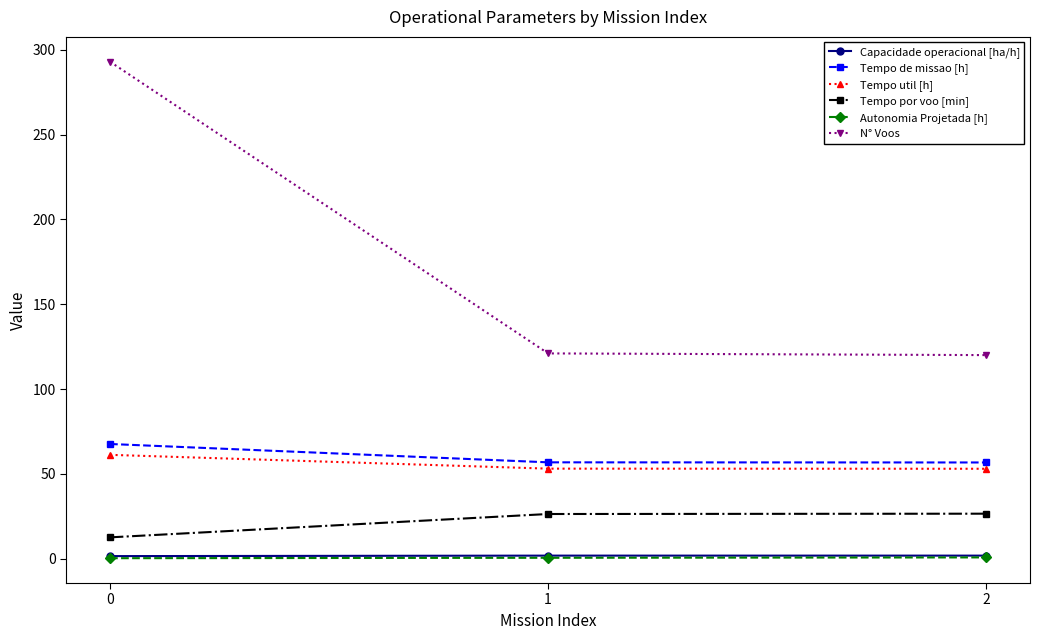

What is the greatest value displayed?

293.0